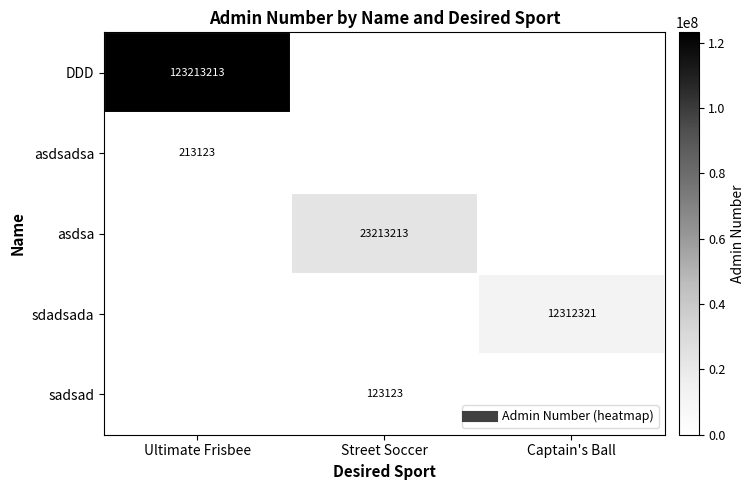

At which category does the chart reach its minimum across all series?

Street Soccer